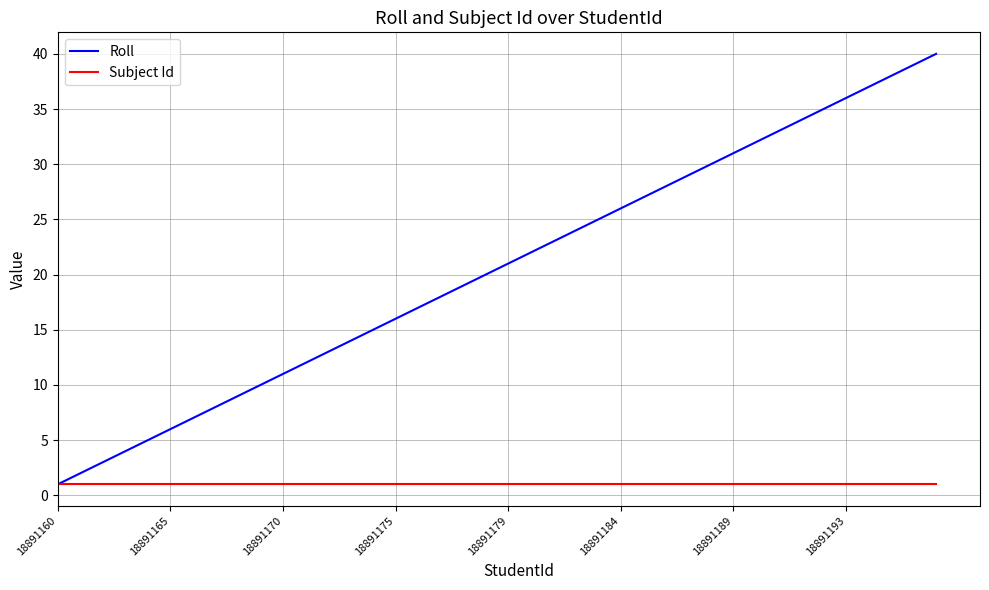

What is the maximum value shown in the chart?

40